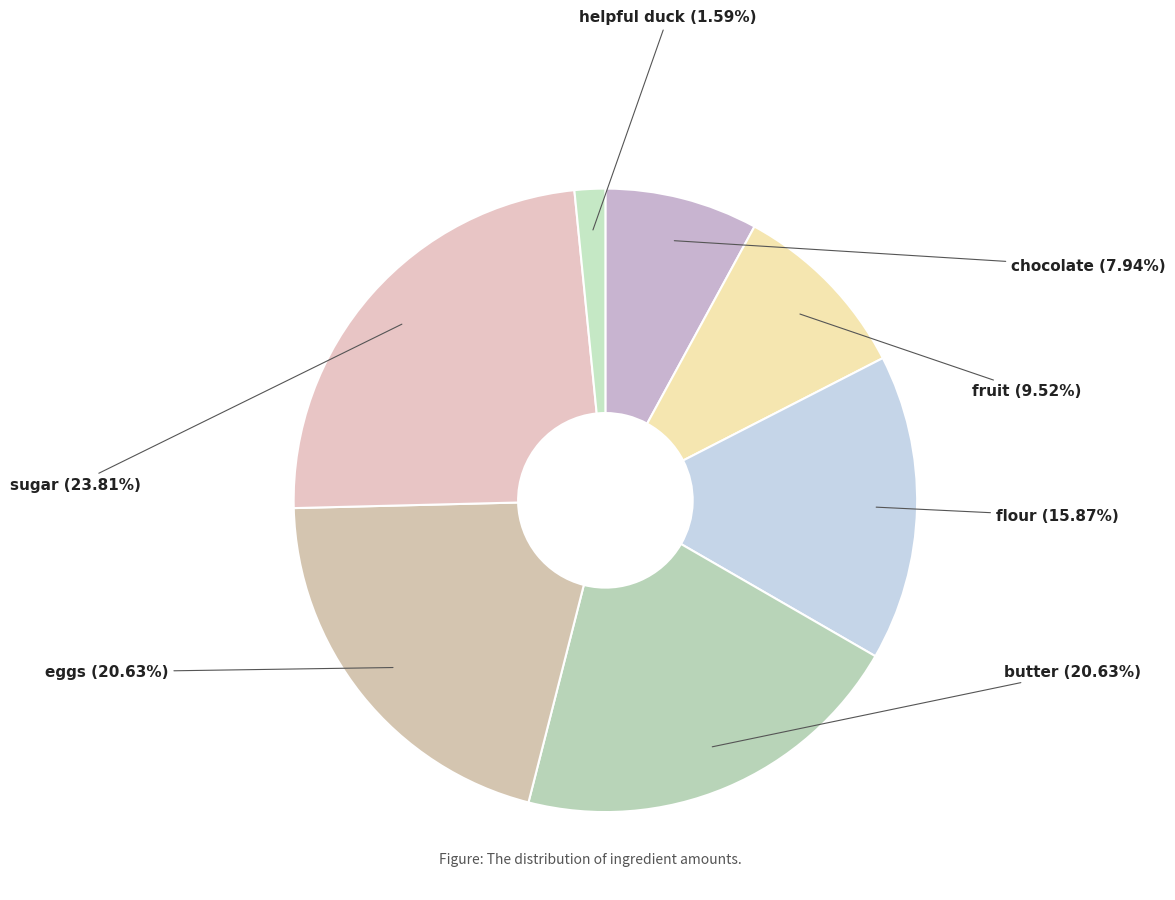

What is the ratio of the value at fruit to the value at sugar?

0.4